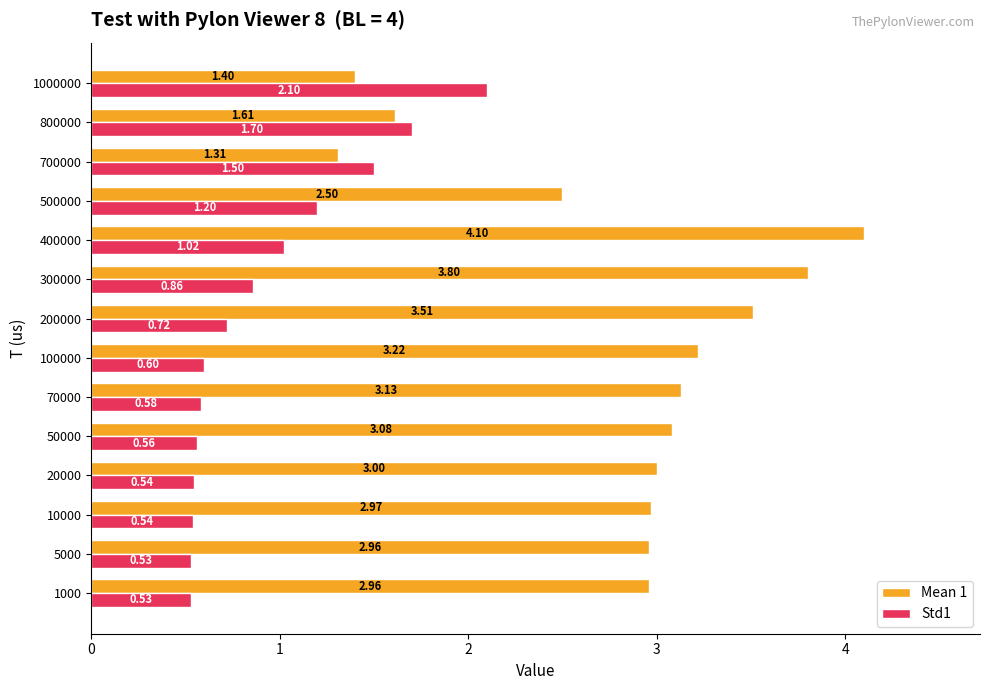

At 800000, list the series in order from largest to smallest.

Std1, Mean 1